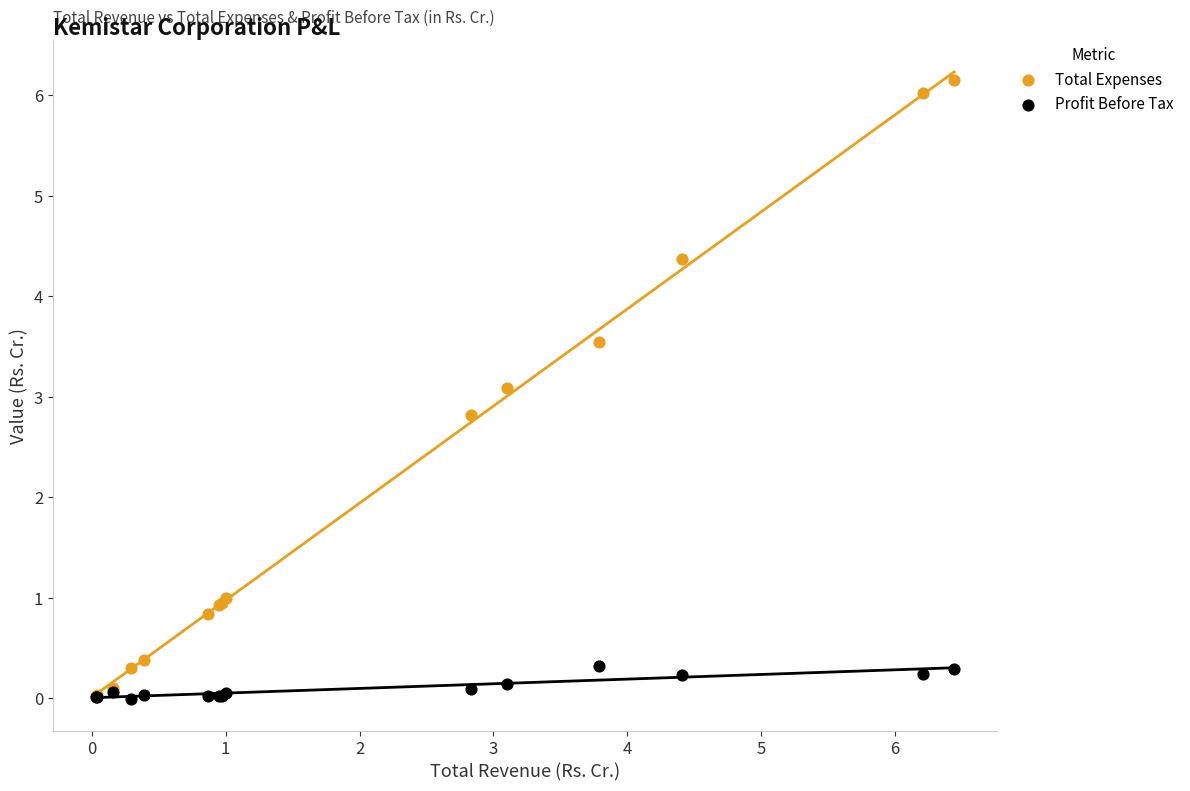

In the Total Expenses series, what Y value is closest to 3?

3.1